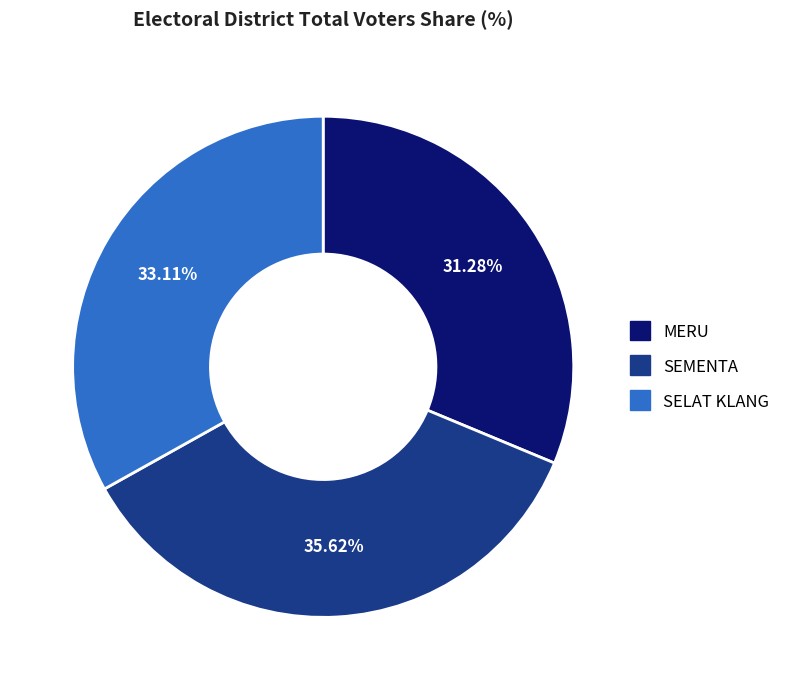

What percentage do SEMENTA and SELAT KLANG together represent?

68.7%